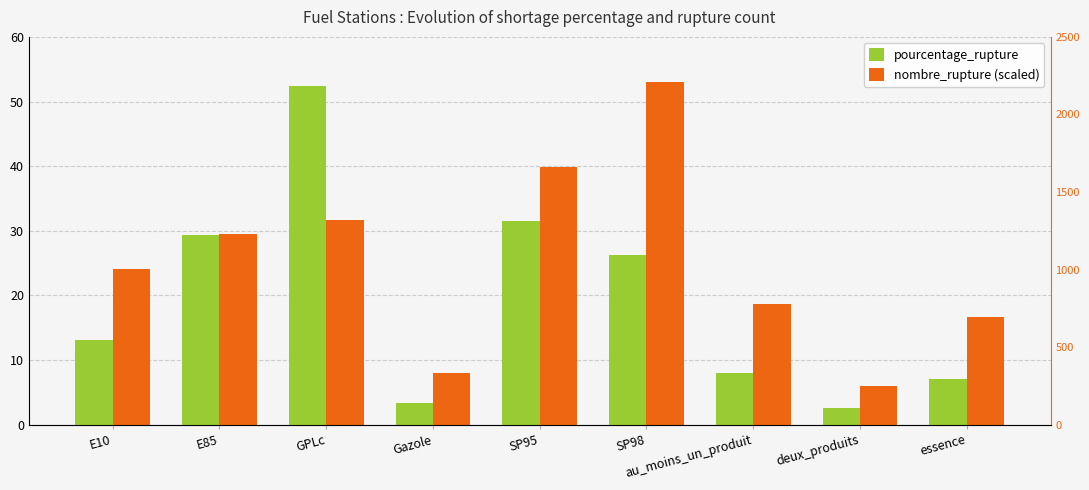

Rank the series at E85 from lowest to highest value.

pourcentage_rupture, nombre_rupture (scaled)